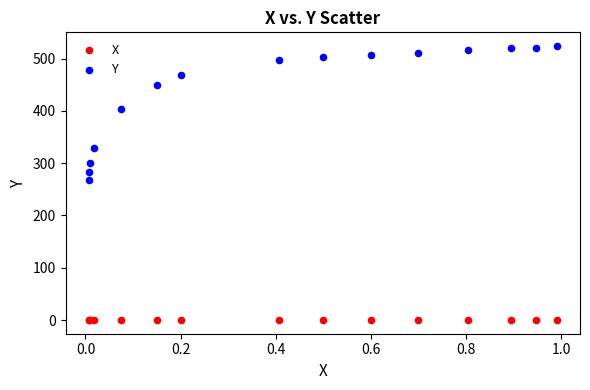

In the Y series, what Y value is closest to 396?

404.1